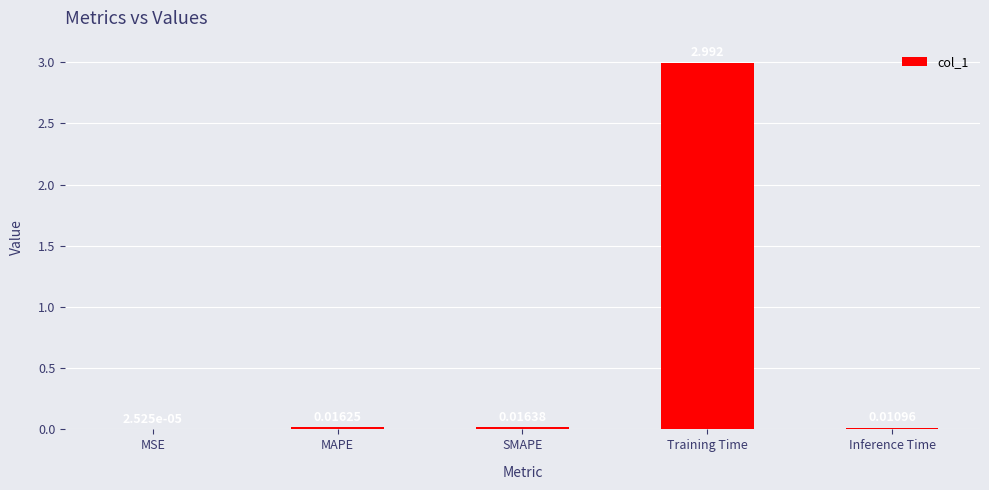

What is the greatest value displayed?

3.0